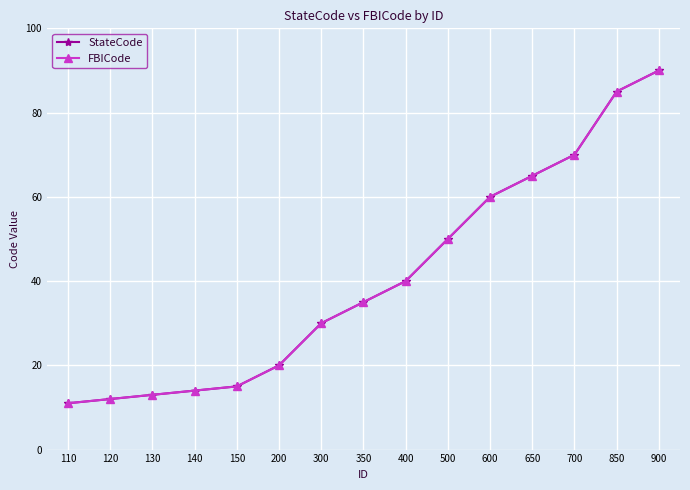

What is the maximum value shown in the chart?

90